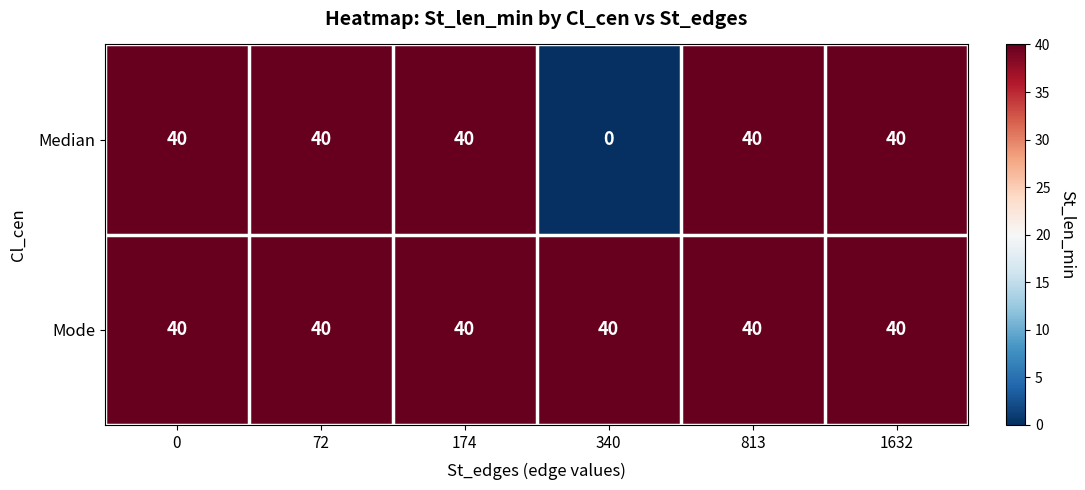

Is it true that Mode equals 57 at 72?

False